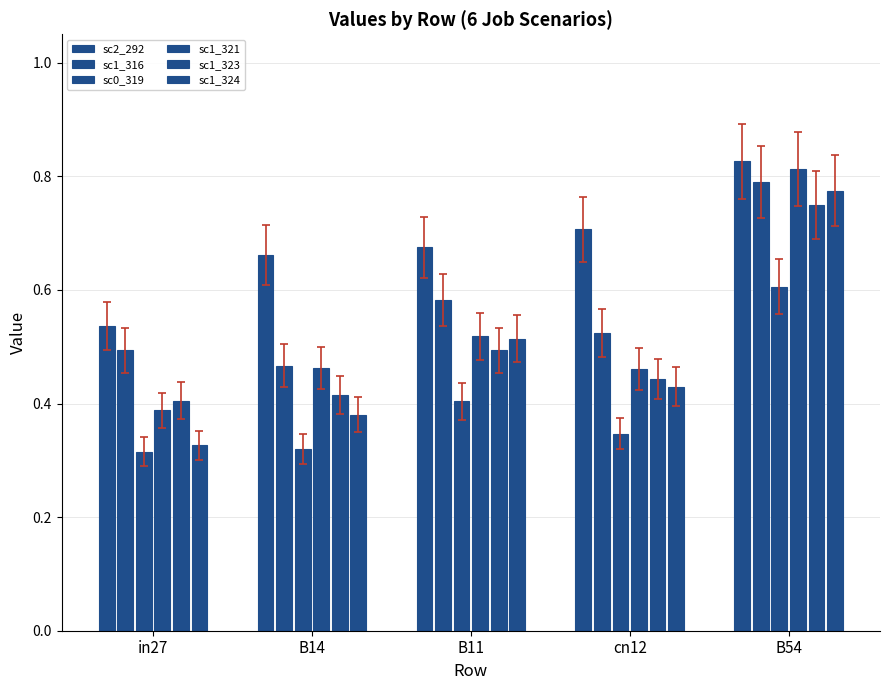

Reading left to right, what are all the values shown in this chart?

sc2_292: in27=0.5	B14=0.7	B11=0.7	cn12=0.7	B54=0.8
sc1_316: in27=0.5	B14=0.5	B11=0.6	cn12=0.5	B54=0.8
sc0_319: in27=0.3	B14=0.3	B11=0.4	cn12=0.3	B54=0.6
sc1_321: in27=0.4	B14=0.5	B11=0.5	cn12=0.5	B54=0.8
sc1_323: in27=0.4	B14=0.4	B11=0.5	cn12=0.4	B54=0.8
sc1_324: in27=0.3	B14=0.4	B11=0.5	cn12=0.4	B54=0.8